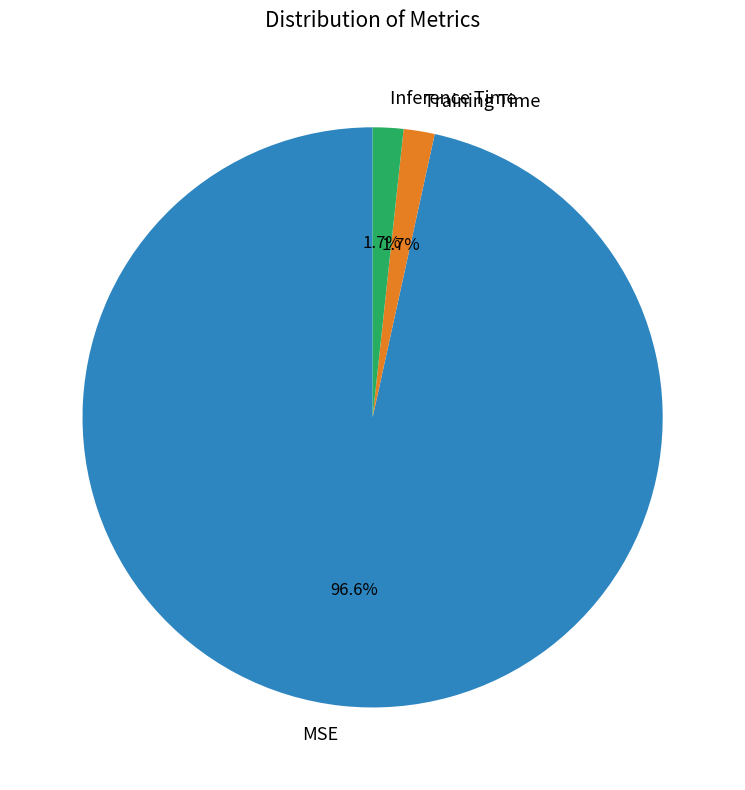

Is it true that Inference Time is 2% of the pie?

True